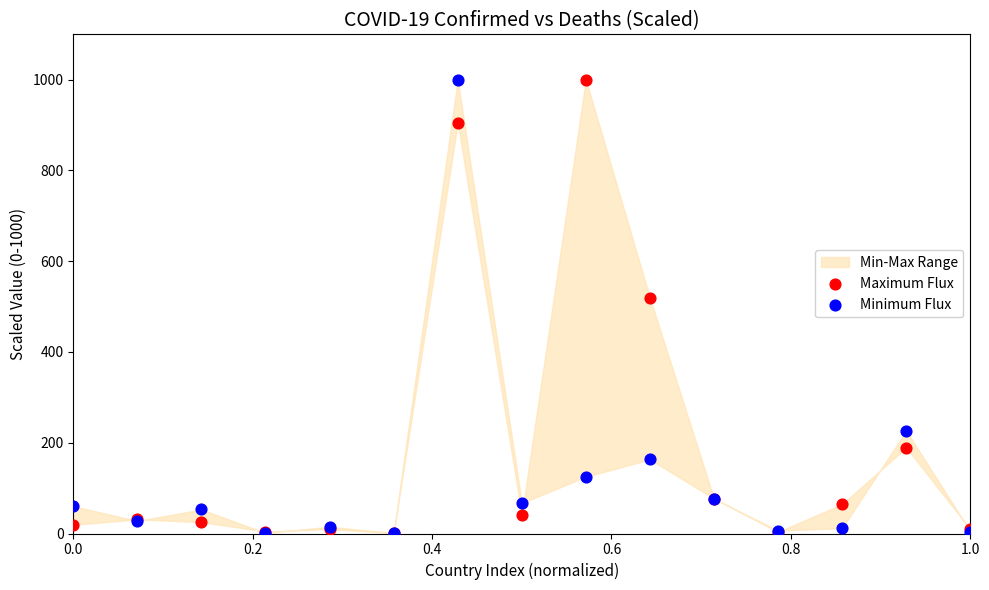

In the Minimum Flux series, what Y value is closest to 500?

226.4